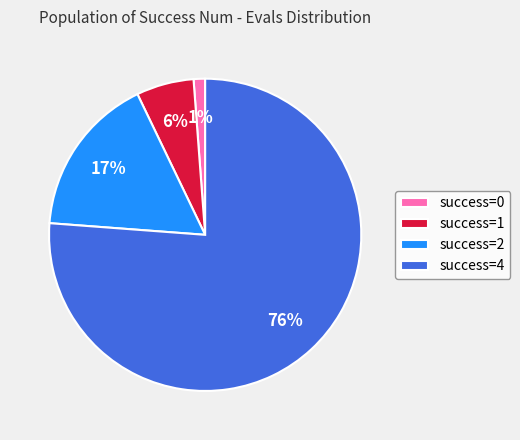

To the nearest percent, what percentage of the pie is success=2?

17%